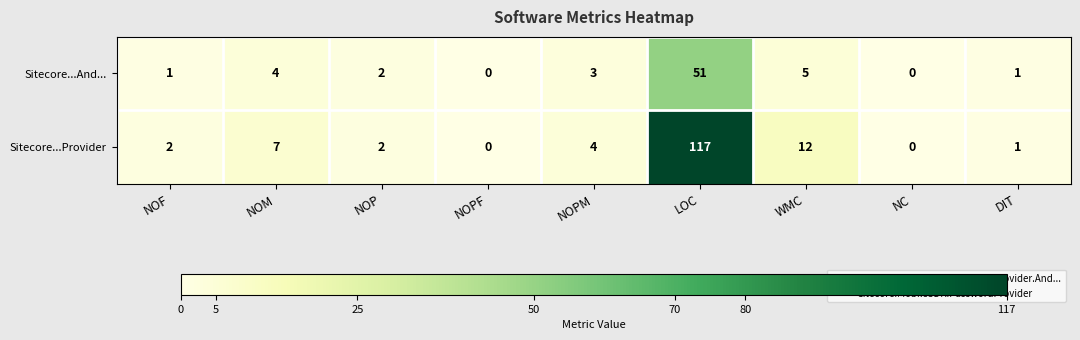

At how many categories does at least one series exceed 92?

1